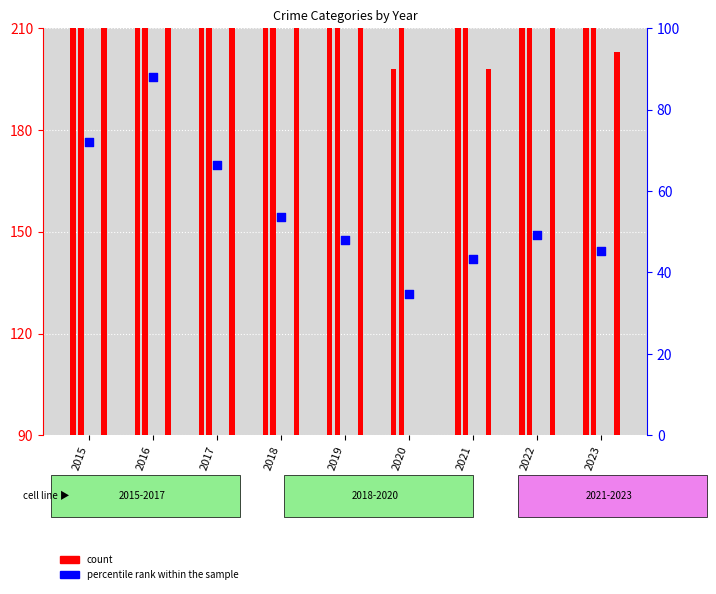

At which category is the sum across all series the highest?

2016